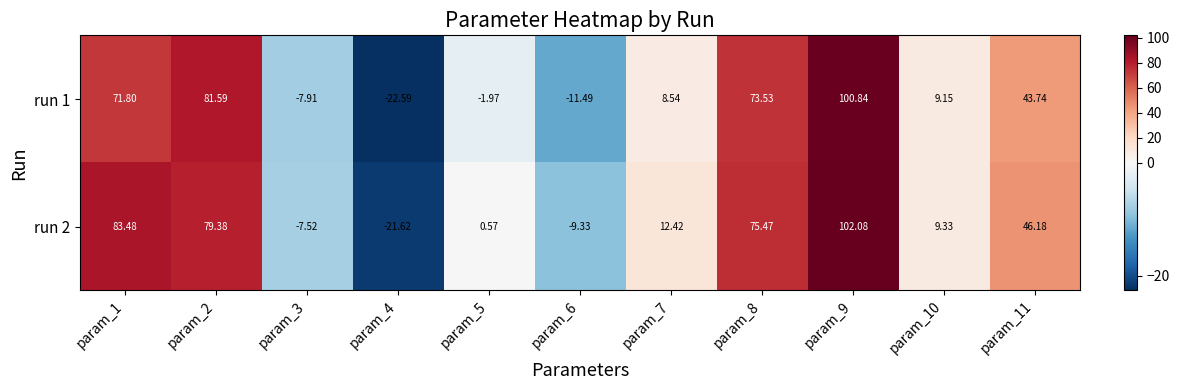

Is the value of run 1 at param_9 greater than the value of run 2 at param_2?

Yes